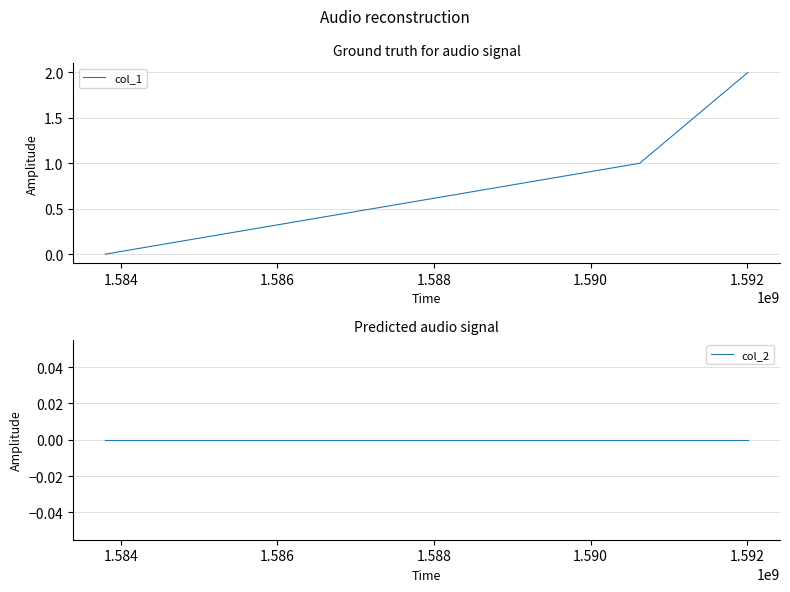

At 1.586, list the series in order from smallest to largest.

col_2, col_1